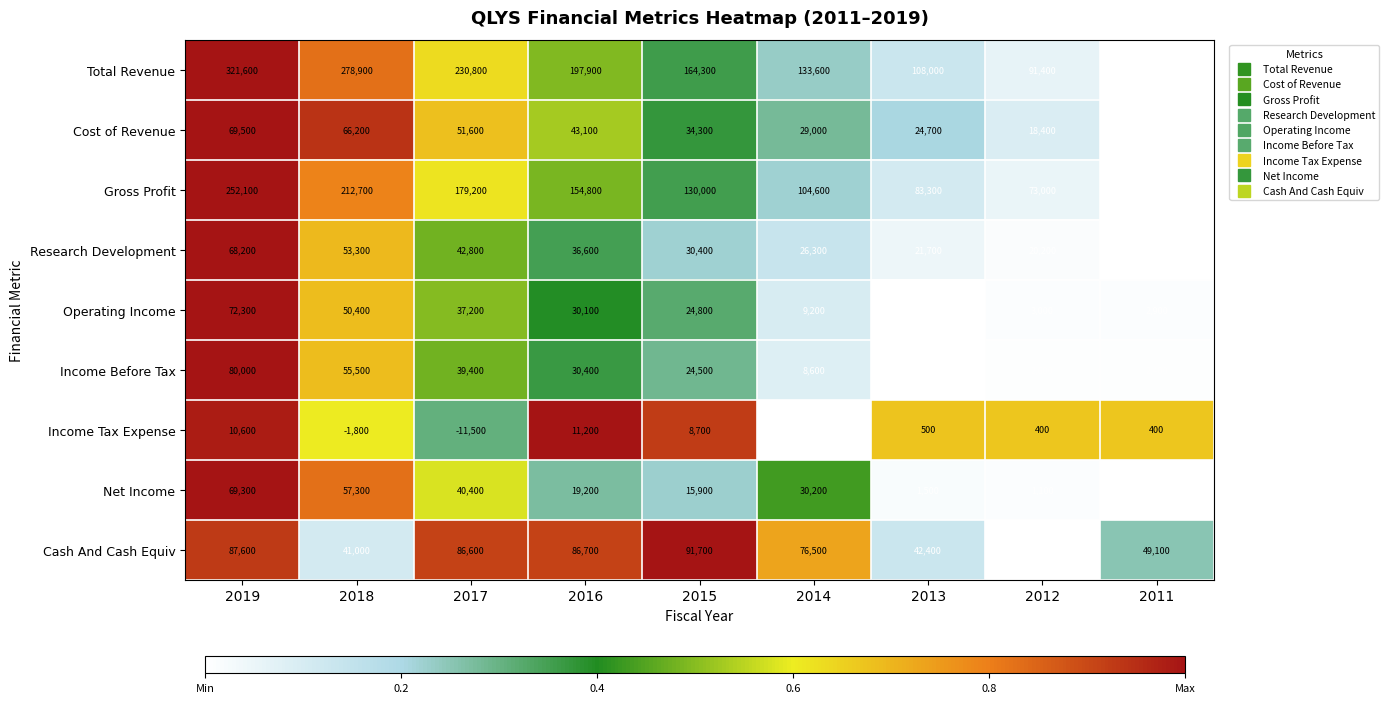

What is the sum of the Gross Profit values at 2012 and 2017?

252200